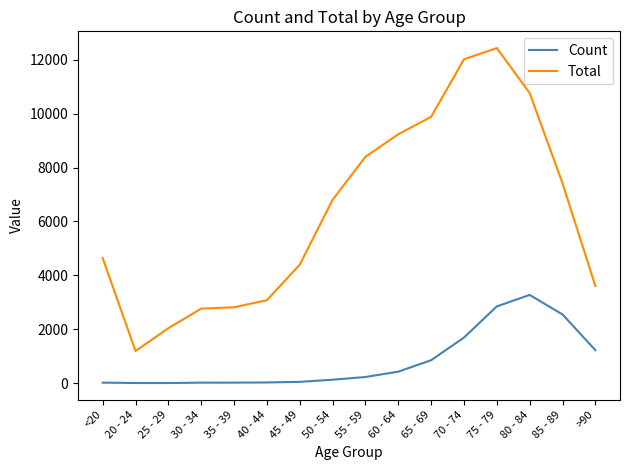

Which series has the largest range (max minus min)?

Total